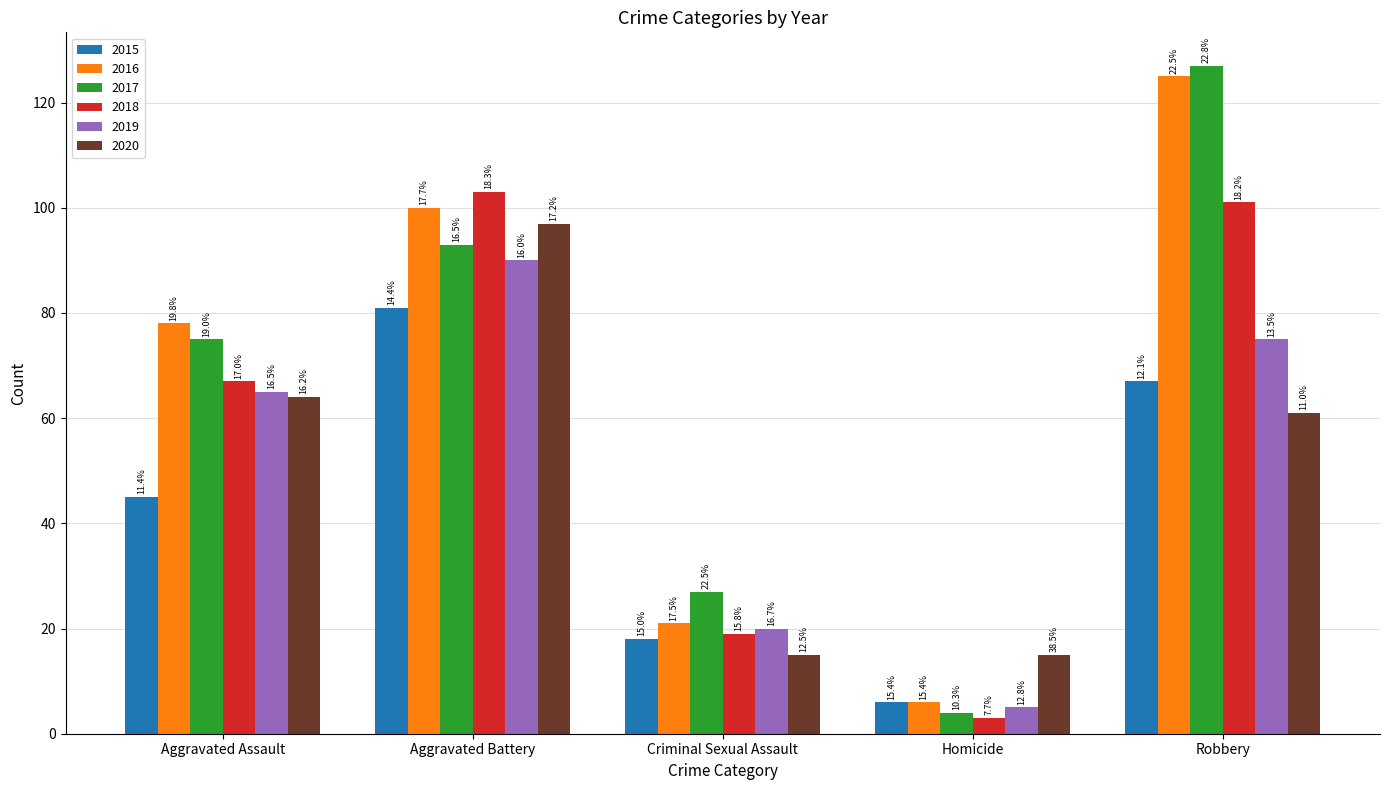

What value does the 2019 series have at Aggravated Battery, to the nearest 5?

90